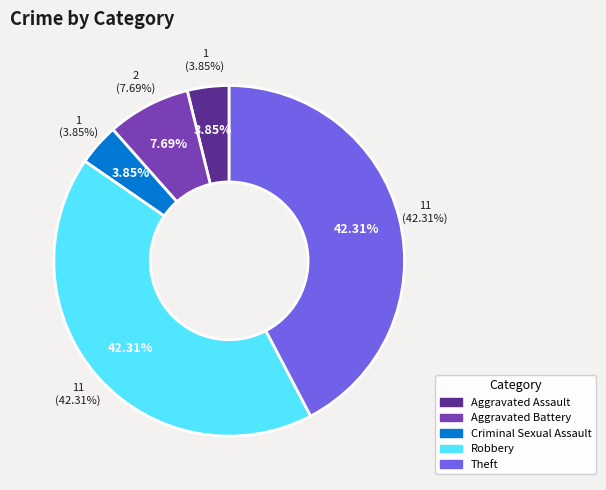

Approximately how many times larger is the value at Aggravated Assault compared to Aggravated Battery?

0.5